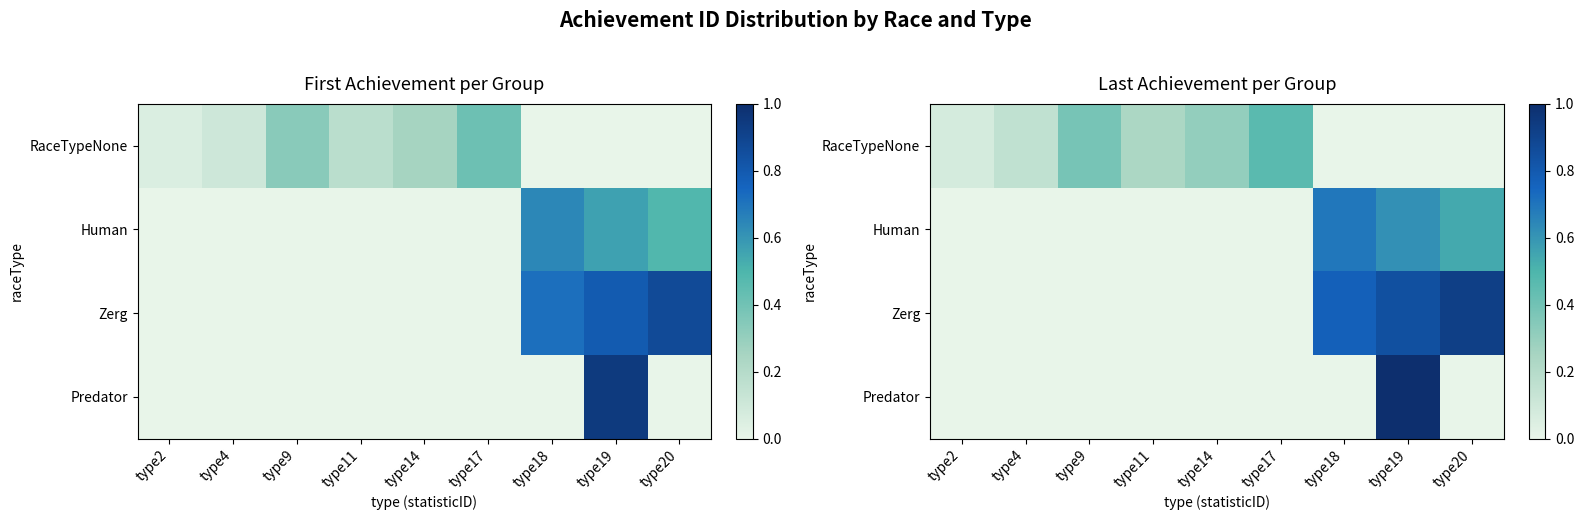

Which series has the largest total across all categories?

Zerg